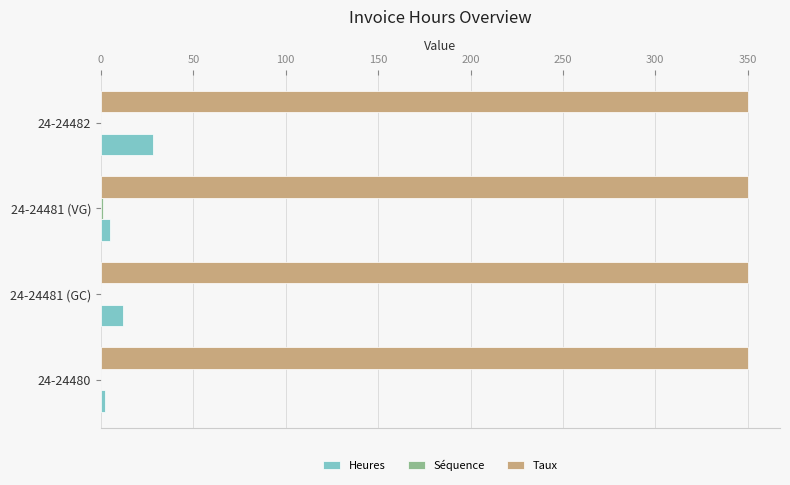

What is the maximum value for Taux?

350.0